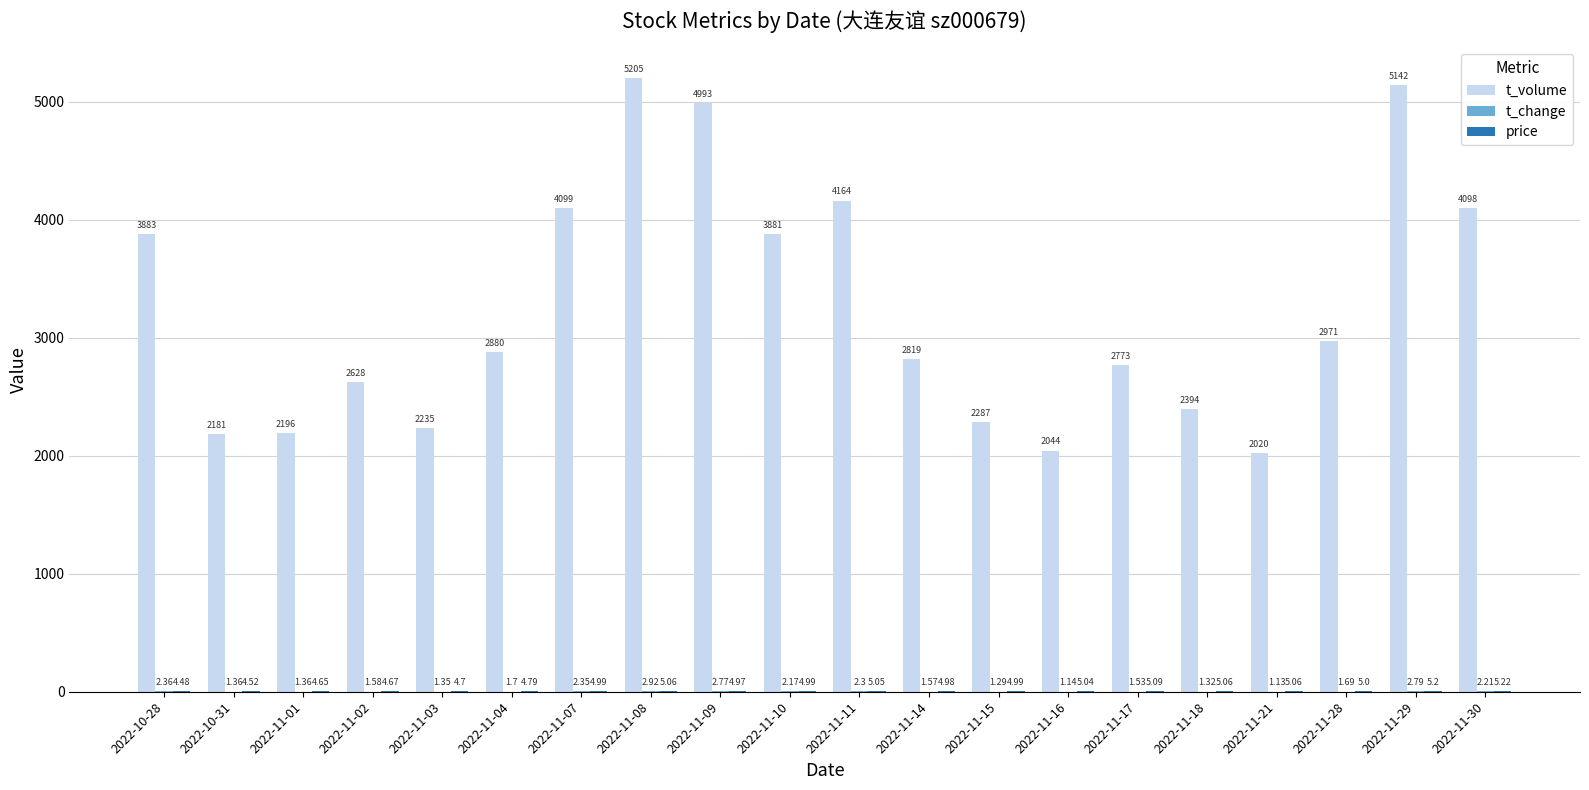

What is the spread (max minus min) of values at 2022-10-28?

3880.6